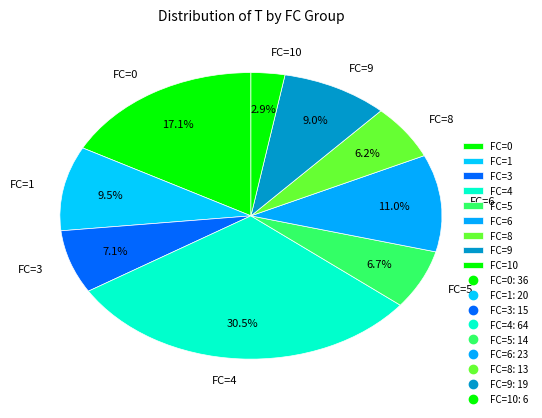

Does FC=4 account for over 50% of the chart?

No